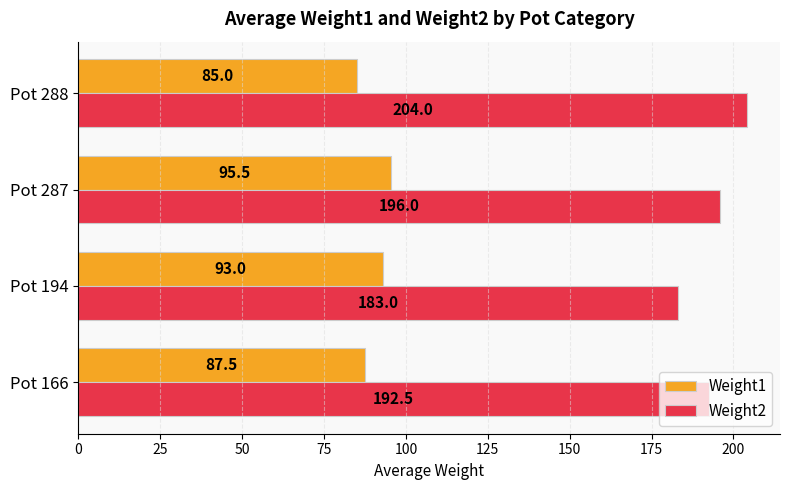

Which series has the widest spread of values?

Weight2